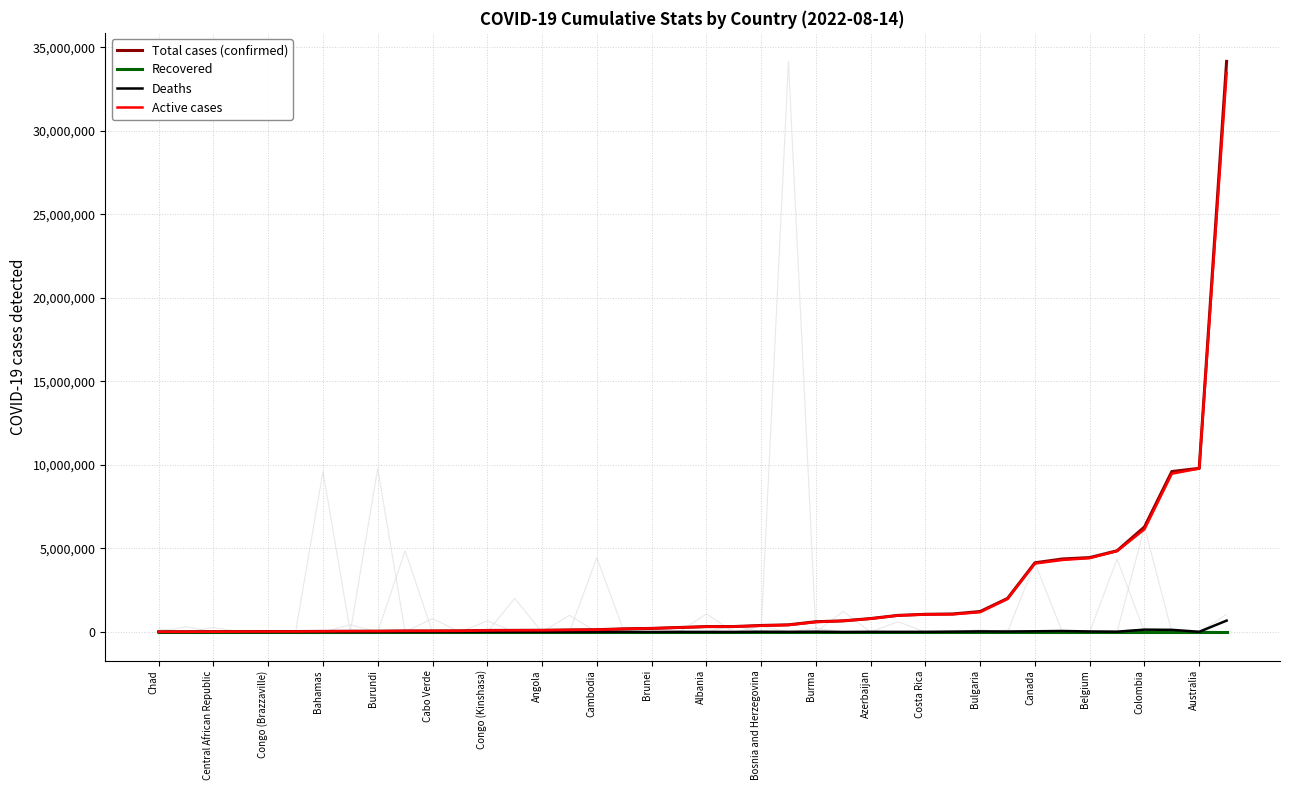

Is it true that Active cases equals 91065 at Congo (Kinshasa)?

True